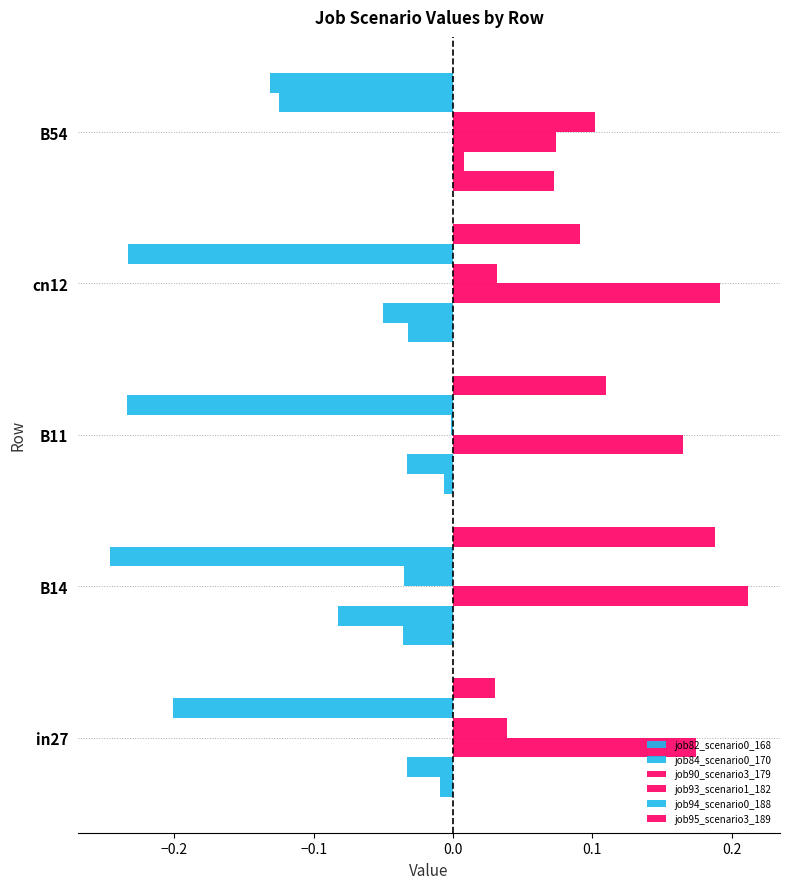

What is the difference between the maximum and minimum values in the job90_scenario3_179 series?

0.1